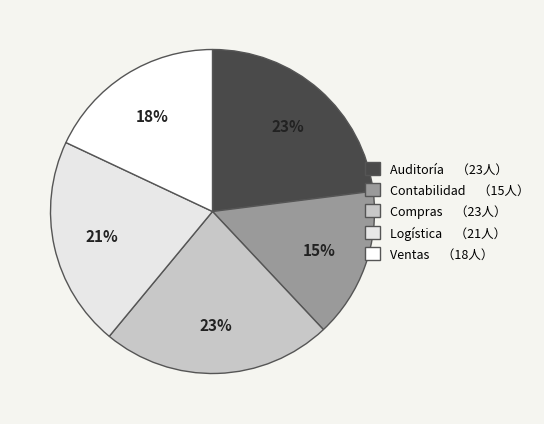

What percentage is the Ventas slice, to the nearest percent?

18%